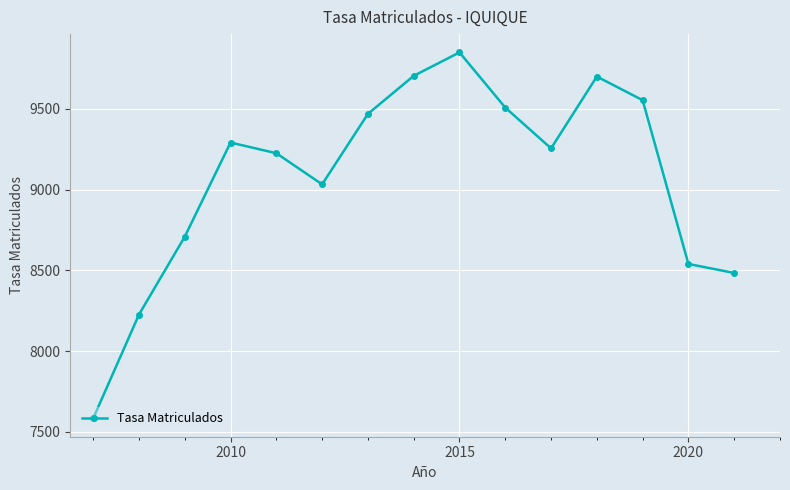

What is the maximum value shown in the chart?

9849.6